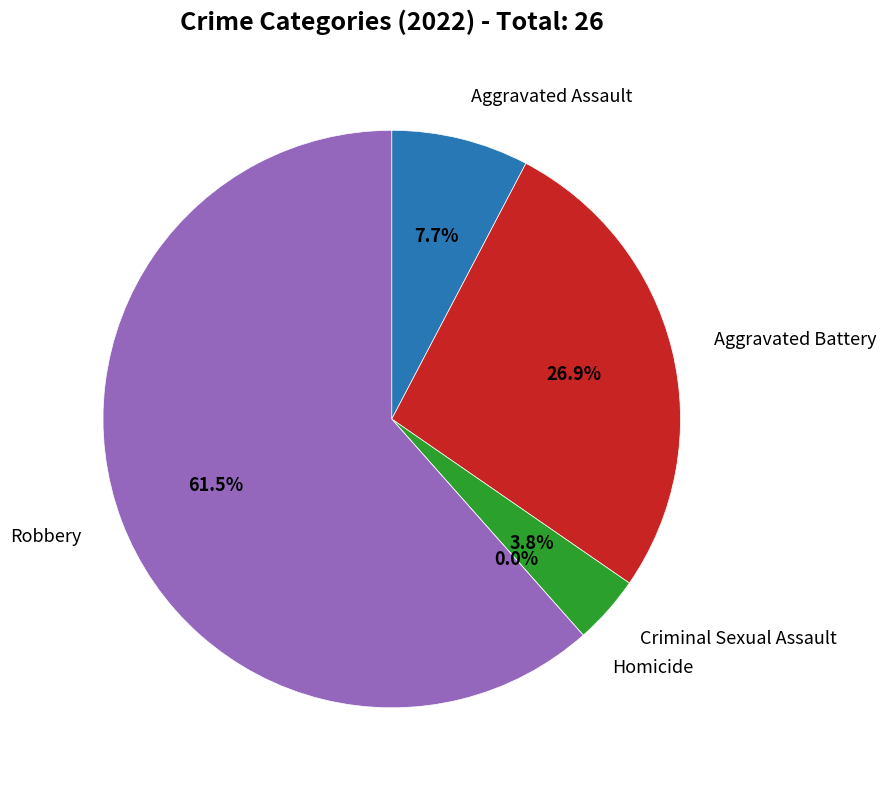

The Criminal Sexual Assault slice represents 4% of the pie. True or false?

True